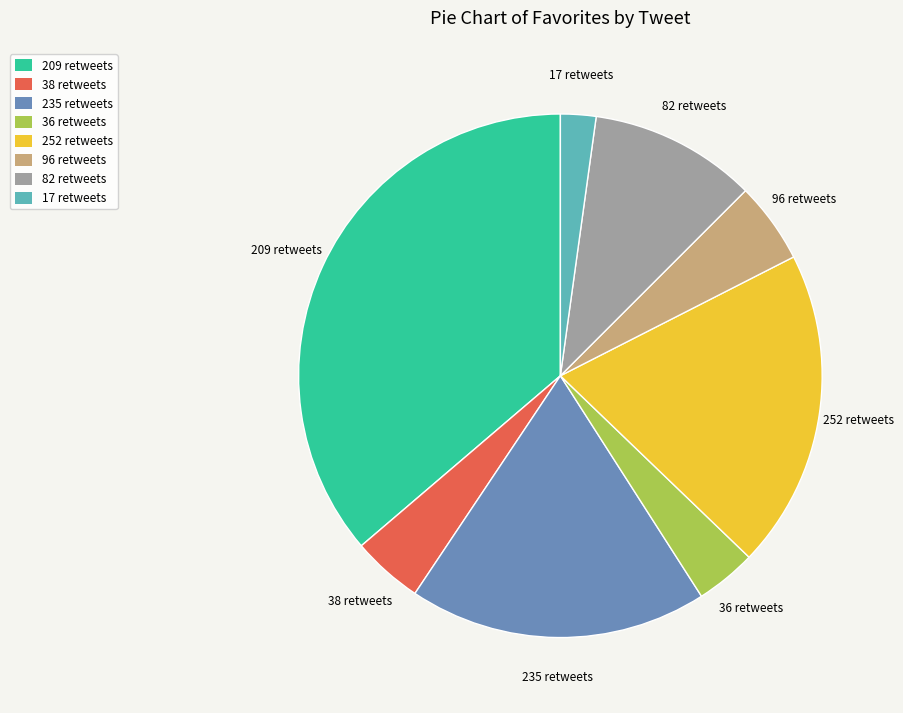

Rank the categories by value from highest to lowest.

209 retweets, 252 retweets, 235 retweets, 82 retweets, 96 retweets, 38 retweets, 36 retweets, 17 retweets